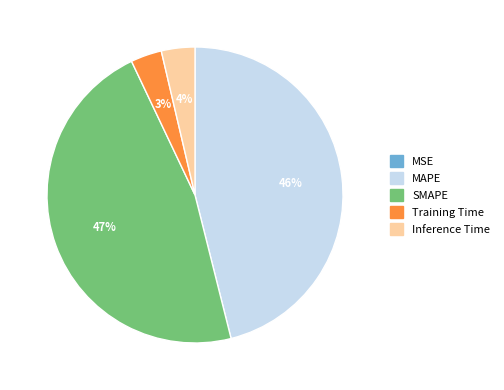

Which category has the biggest portion of the pie?

SMAPE